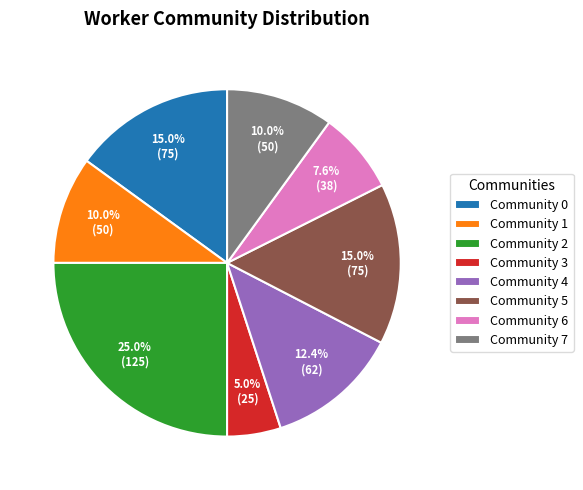

Which has a higher value, Community 0 or Community 7?

Community 0